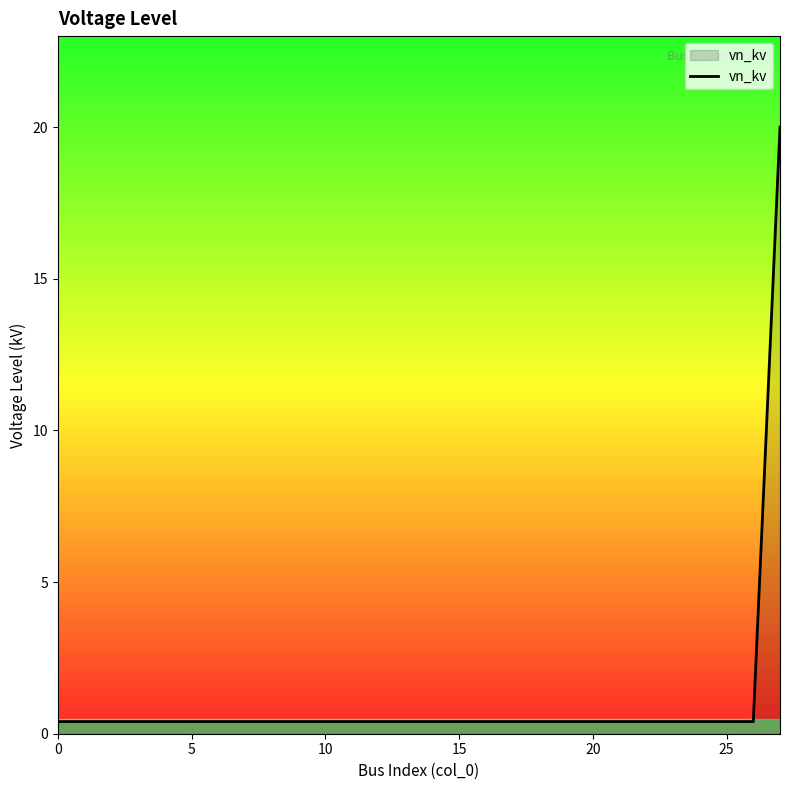

Does the chart display data point markers on the line(s)?

No